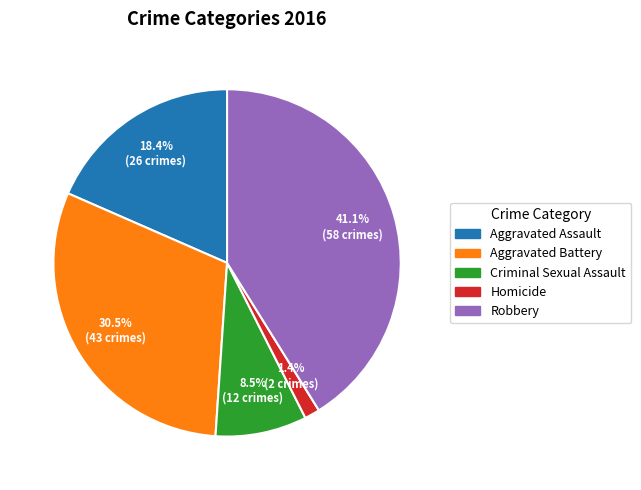

Which has a higher value, Aggravated Assault or Criminal Sexual Assault?

Aggravated Assault